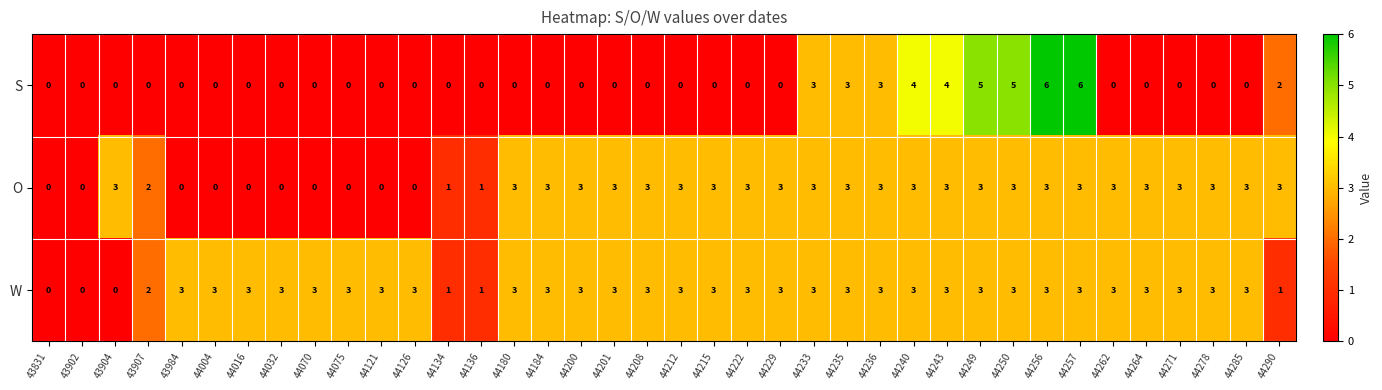

How many values in O are above zero?

28